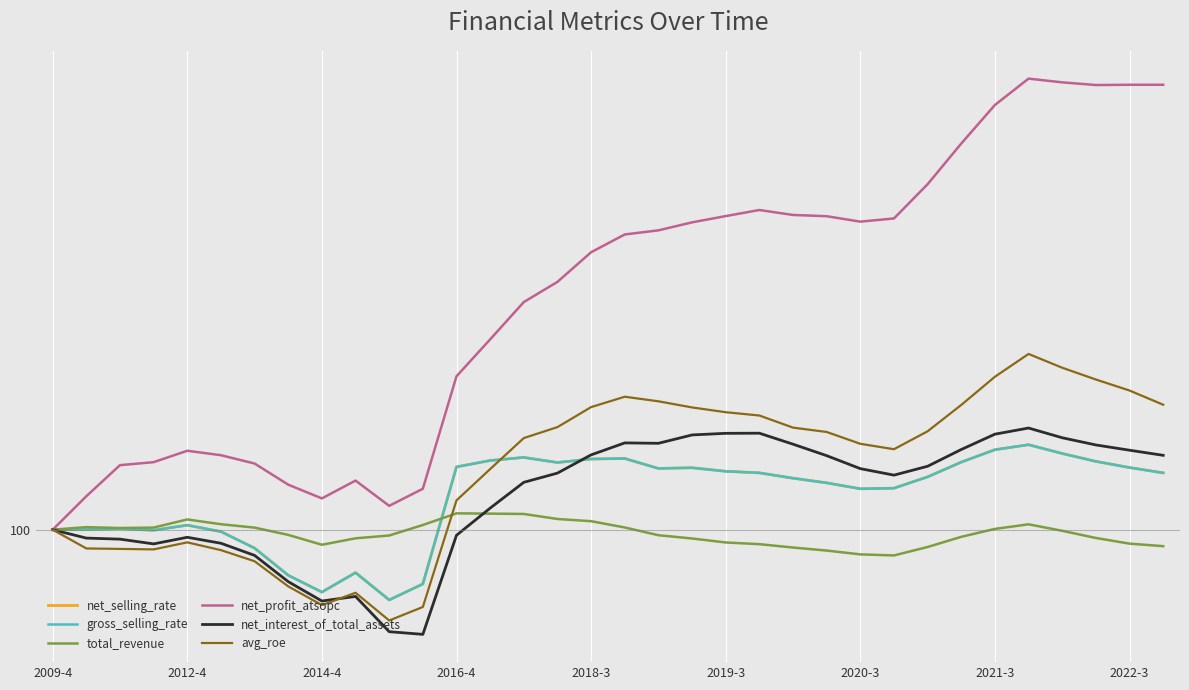

Does the chart display data point markers on the line(s)?

No